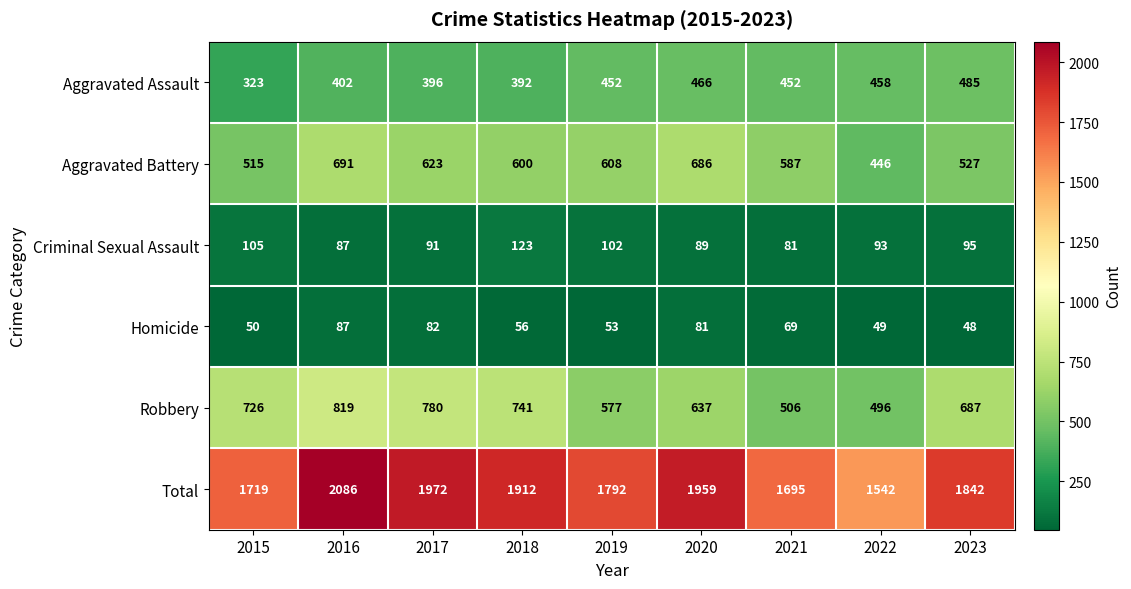

Which series has the largest total across all categories?

Total